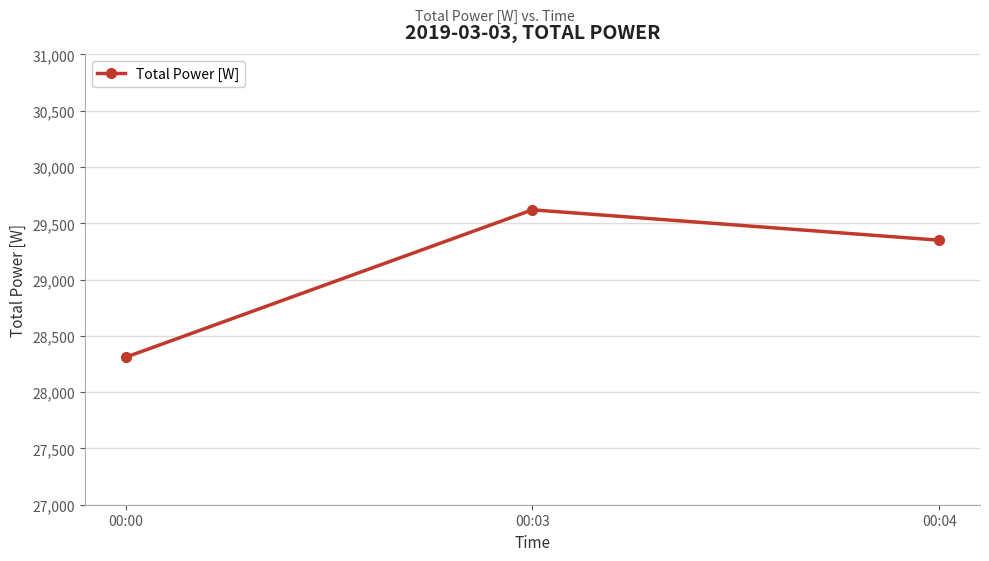

Does the chart have visible grid lines?

Yes